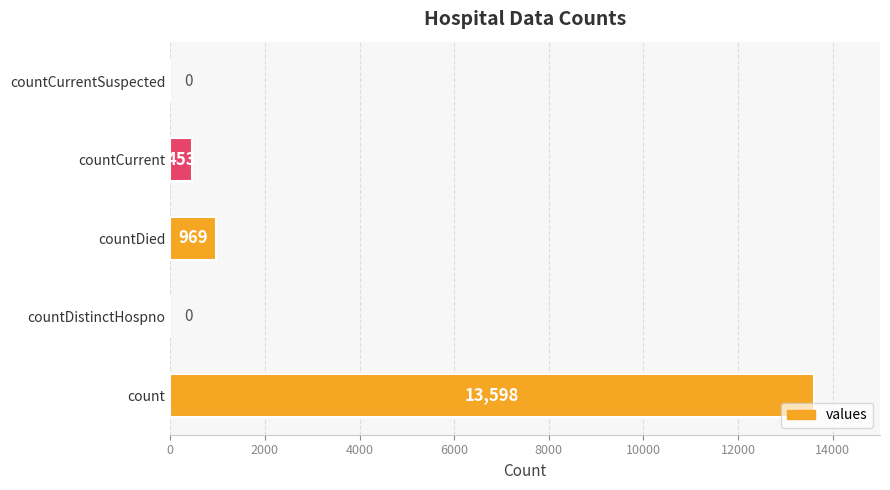

True or false: the data shows 13598 at count.

True